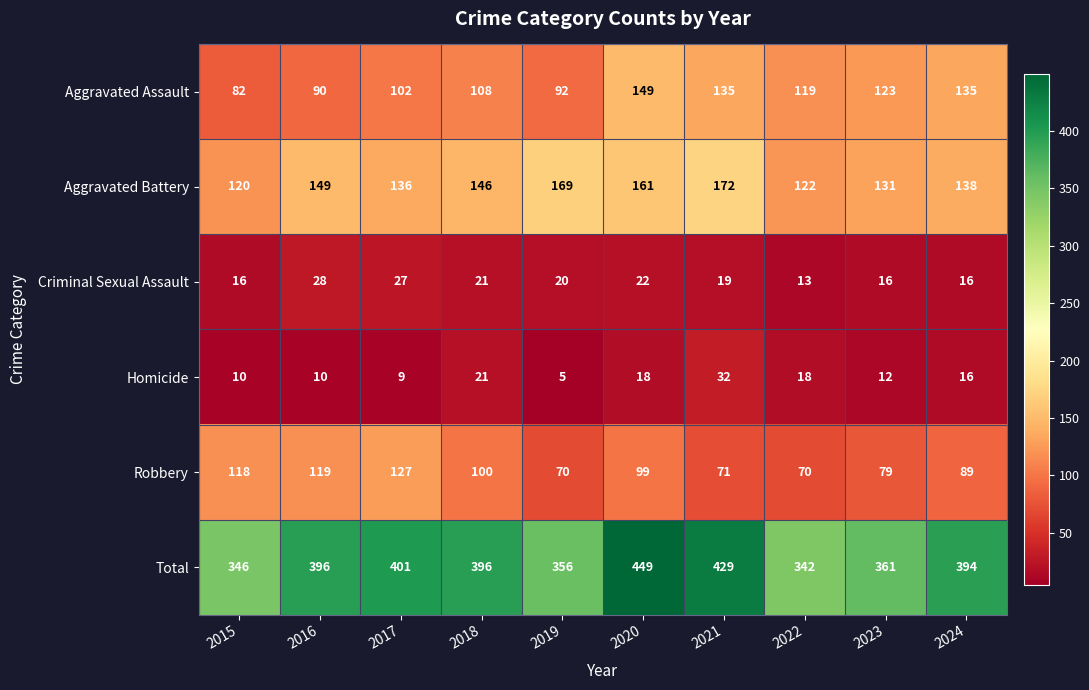

What is the approximate value of Aggravated Assault at 2018, to the nearest 10?

110